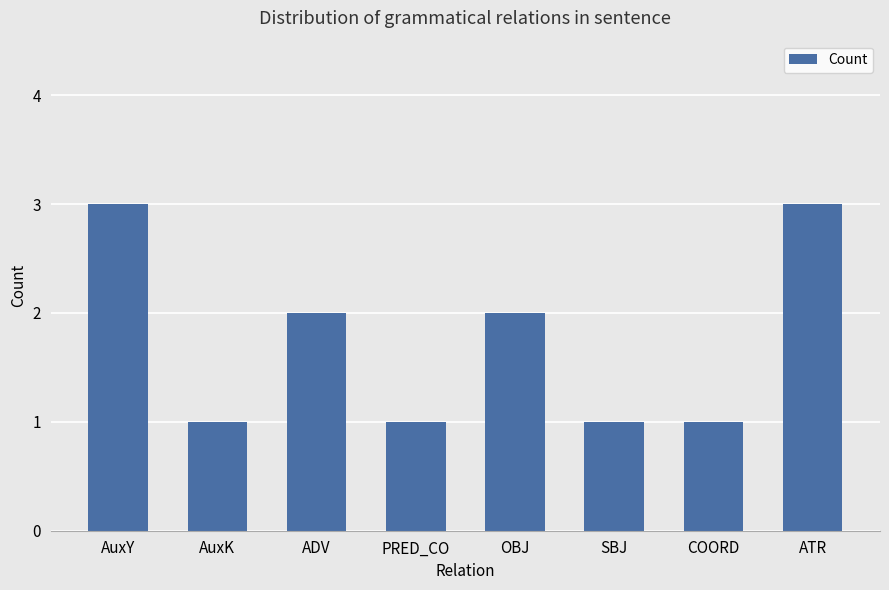

How many bars are there in total?

8